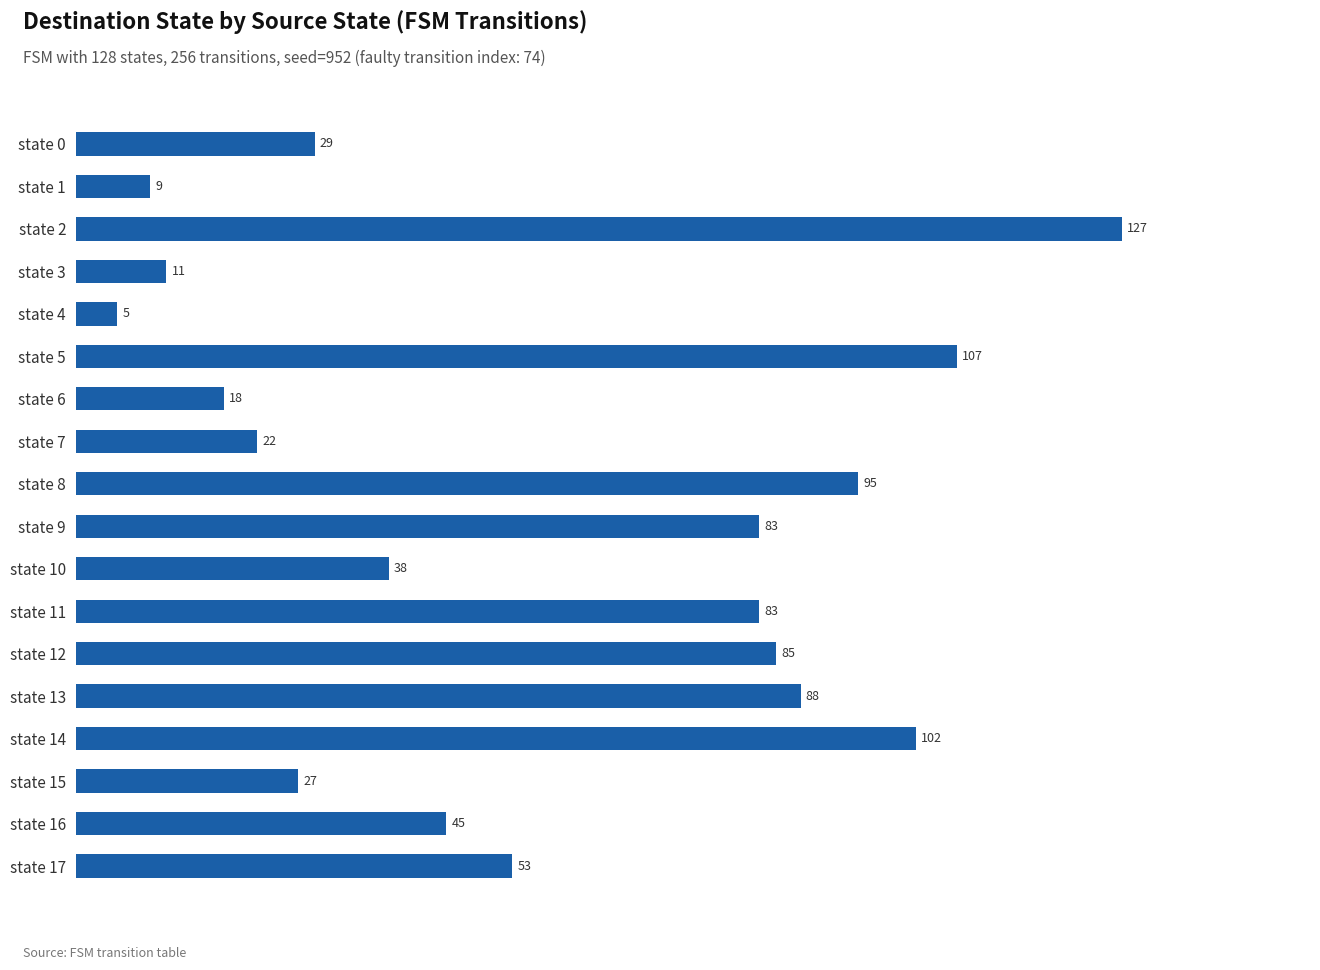

What is the sum of all values?

1027